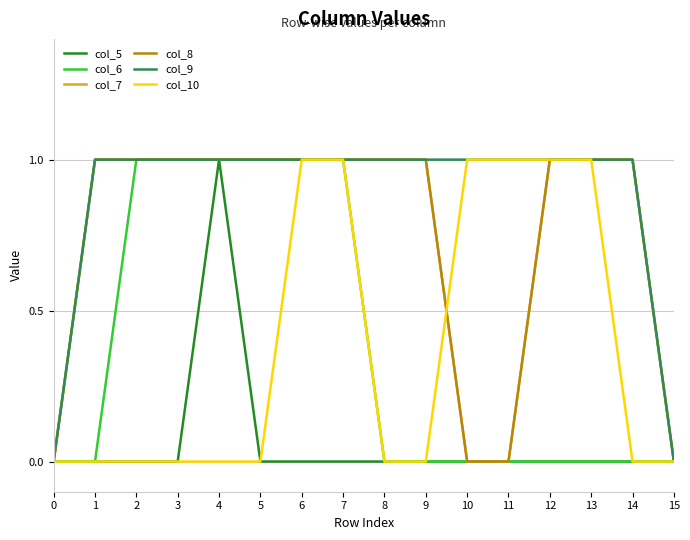

Which series has the largest range (max minus min)?

col_5